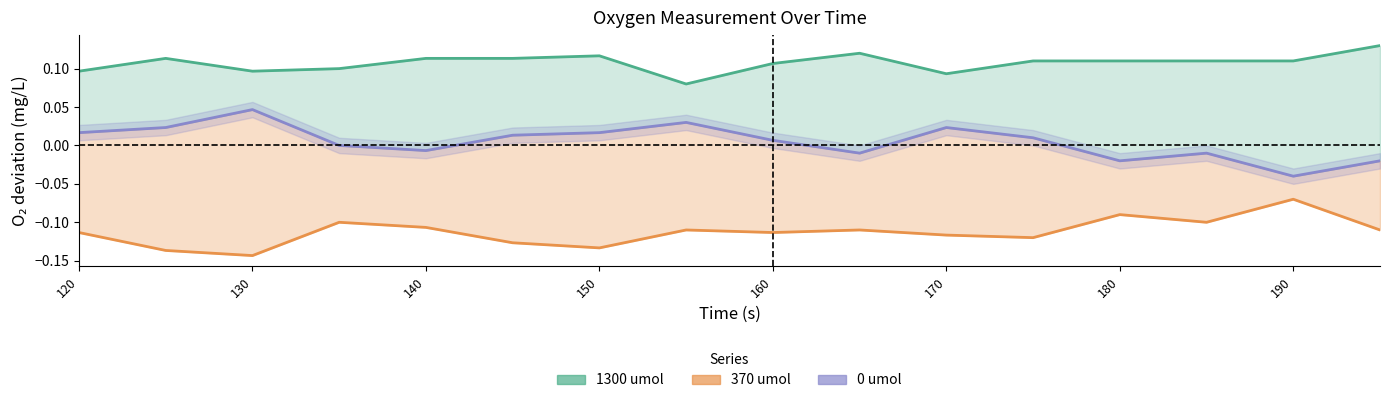

What is the label of the 1st point from the left?

120